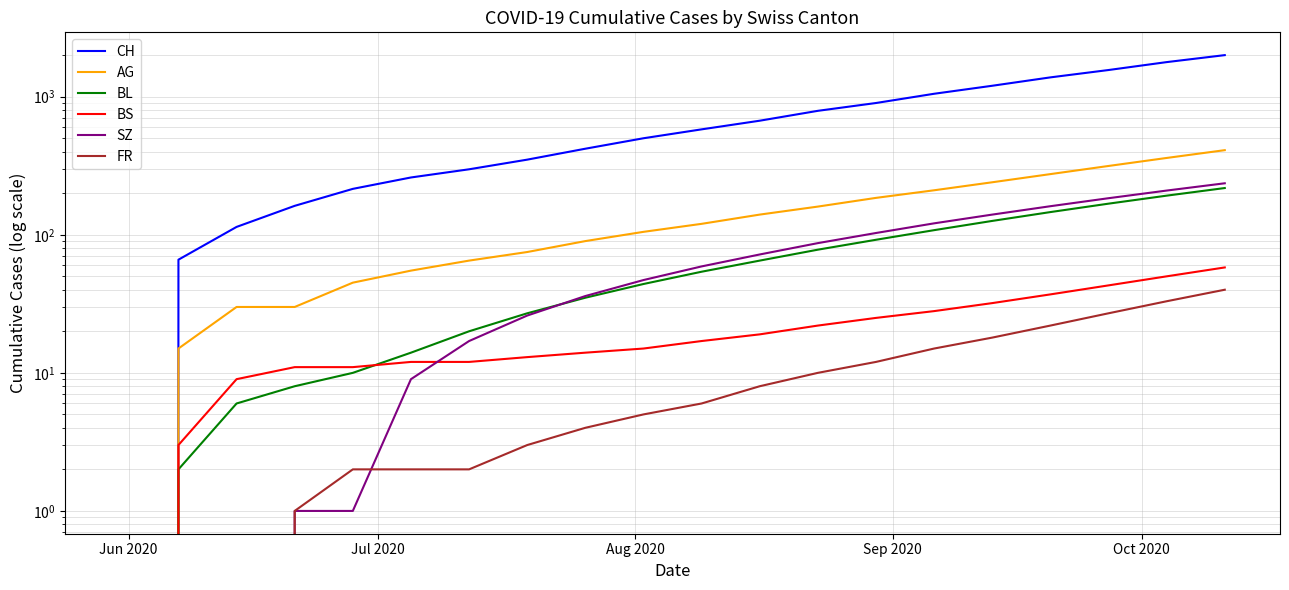

Is this an area chart (filled region under the line)?

No